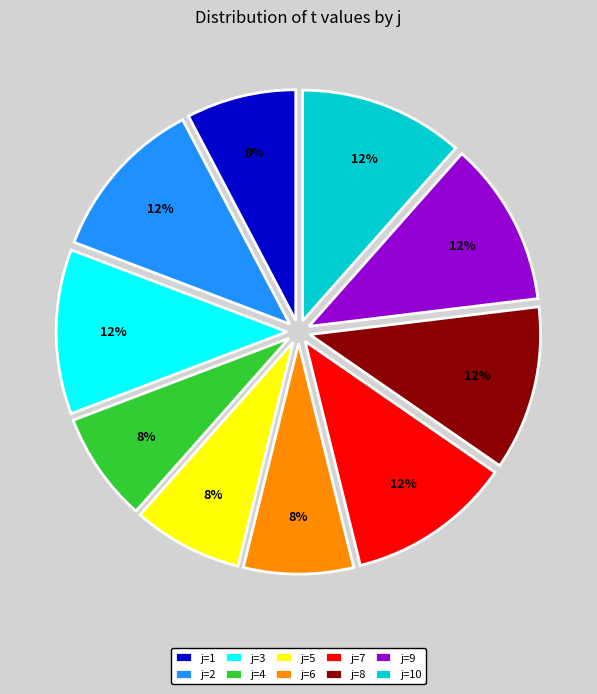

Does any single category account for the majority?

No